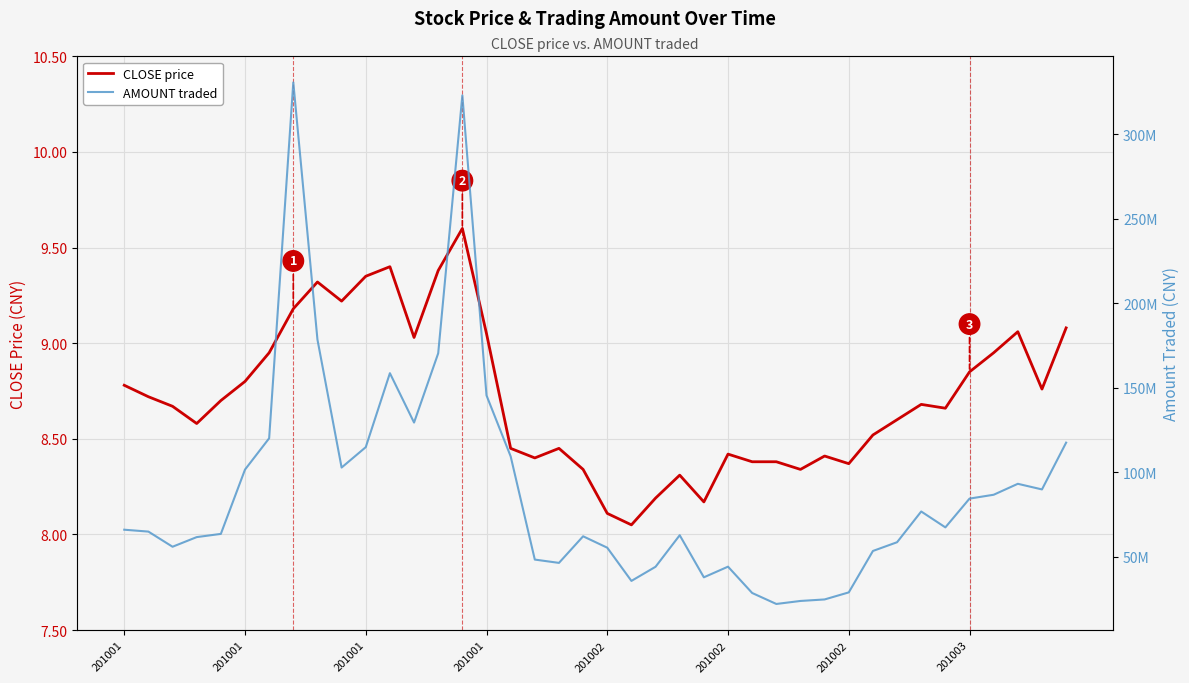

True or false: AMOUNT traded has a value of 56024279.0 at 201001.

True